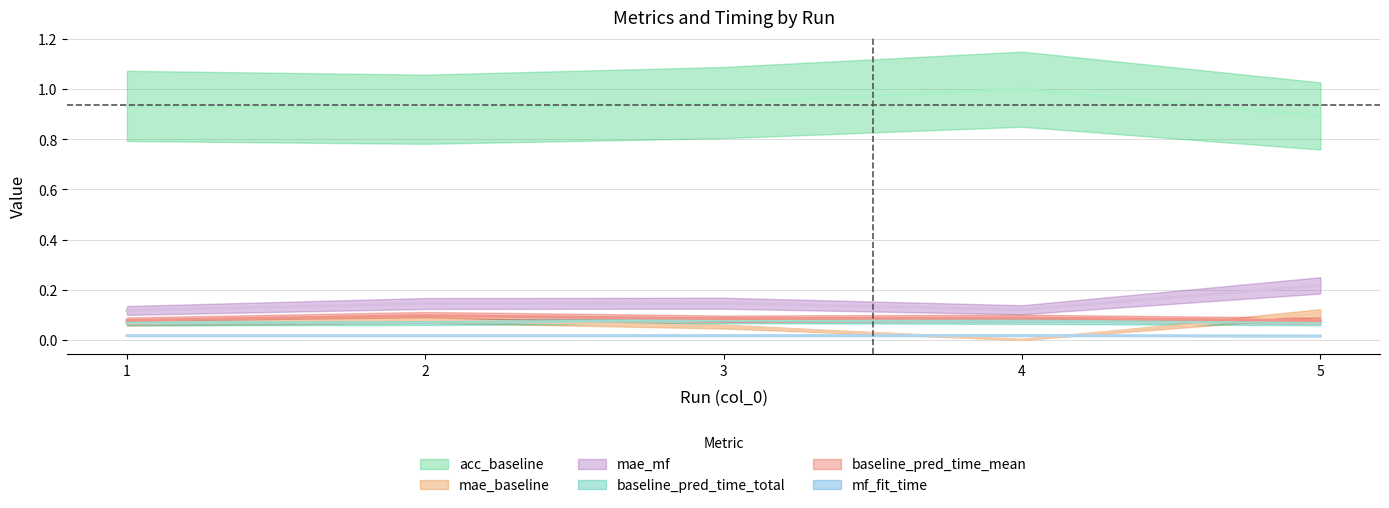

Is it true that mae_baseline equals 0.1 at 2?

True